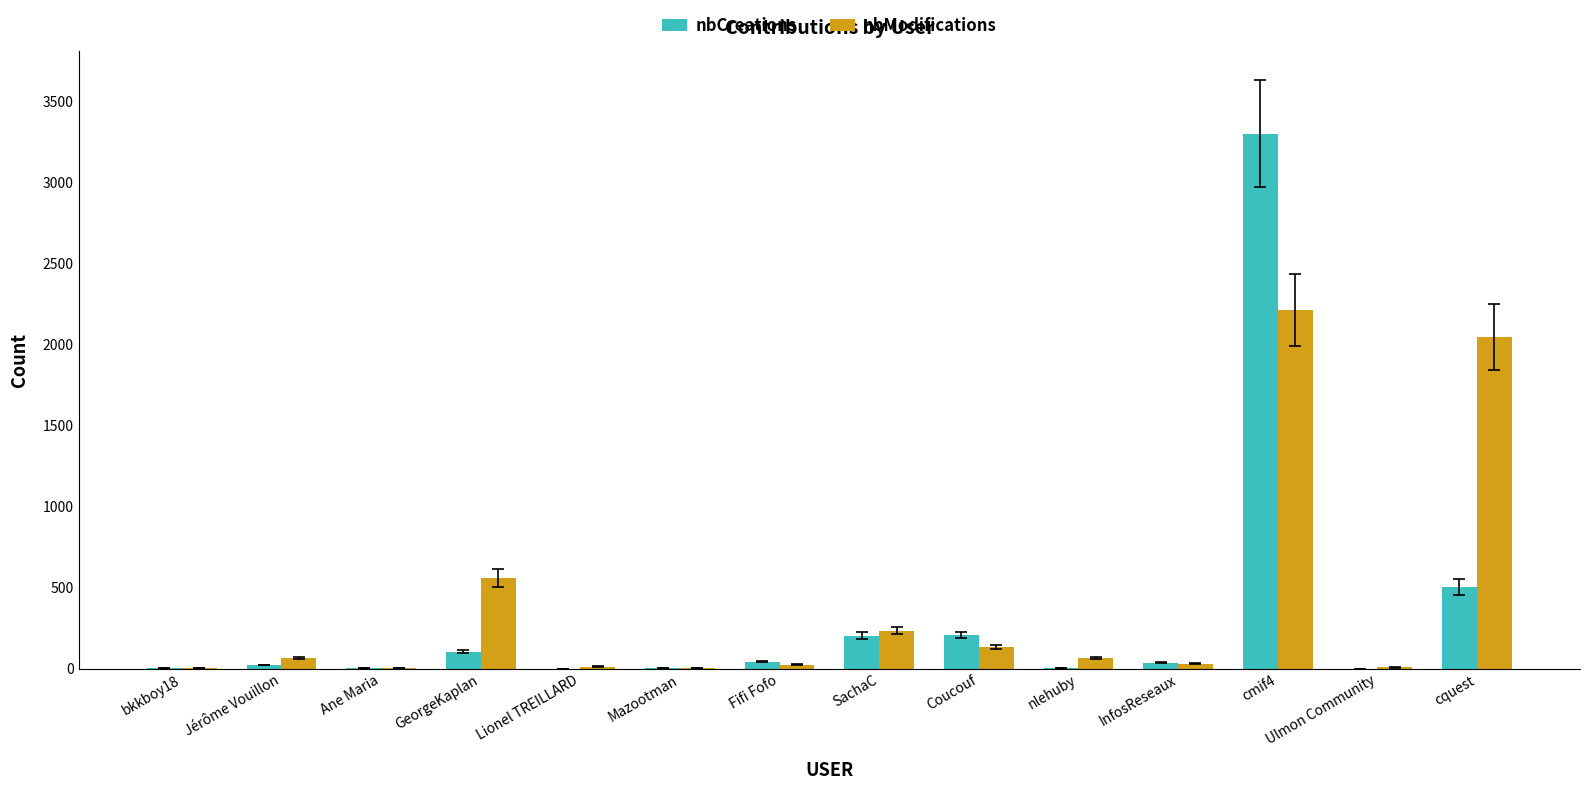

Which series changed the most between Ane Maria and cmif4?

nbCreations